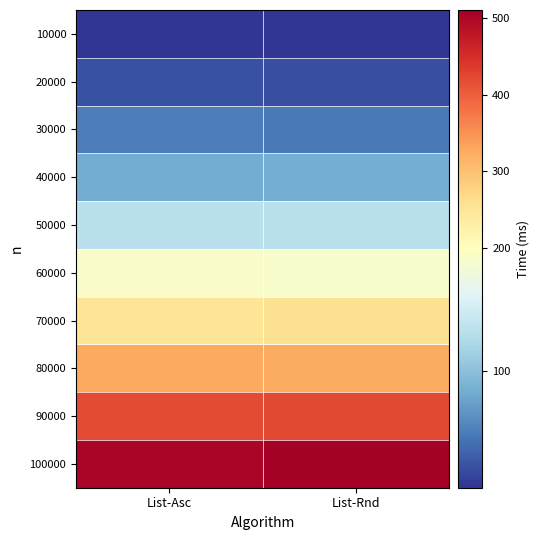

At which category is the sum across all series the highest?

List-Rnd